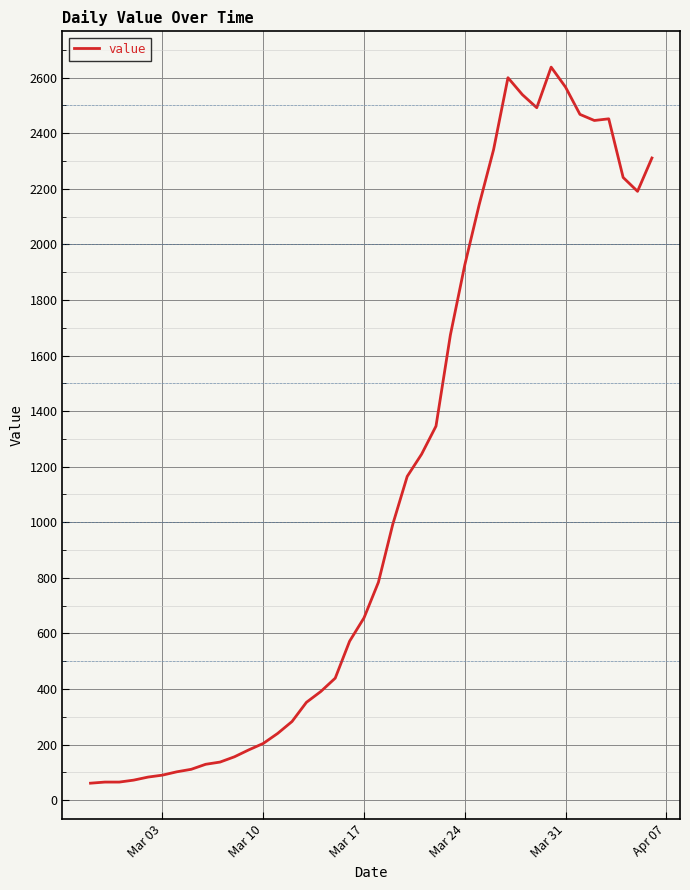

What is the difference between the maximum and minimum values?

2577